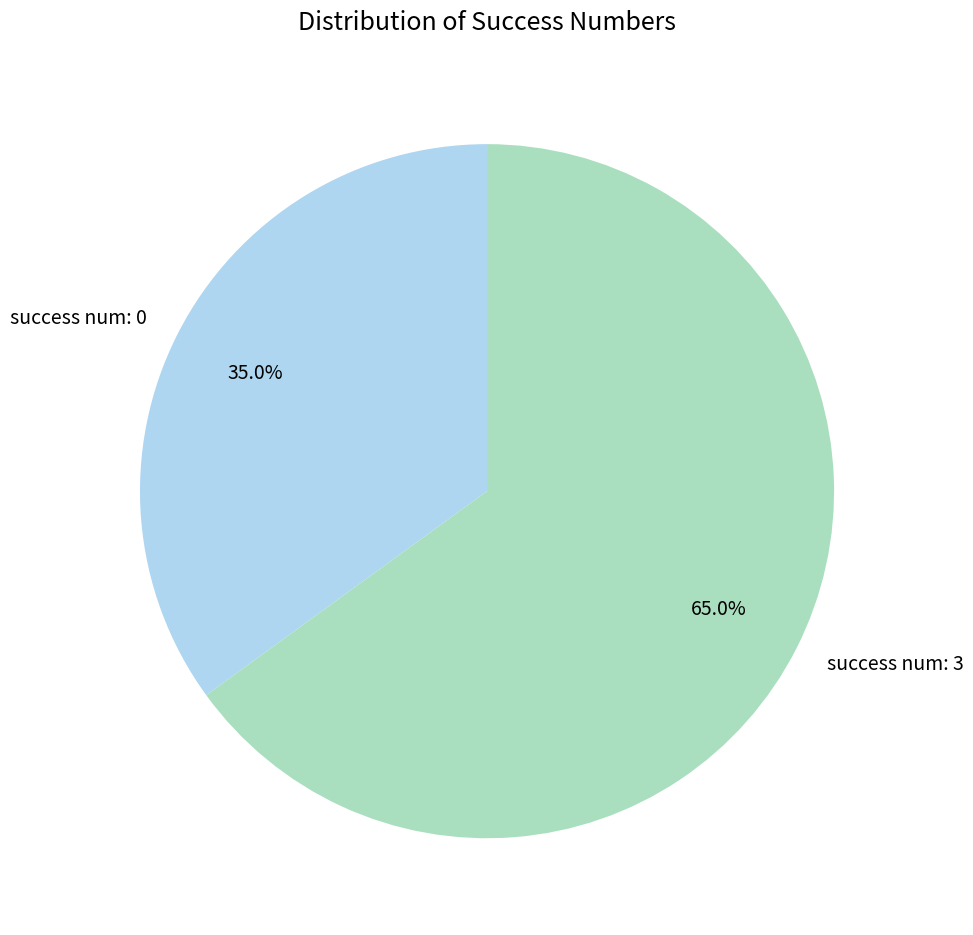

Rank the categories by value from highest to lowest.

success num: 3, success num: 0